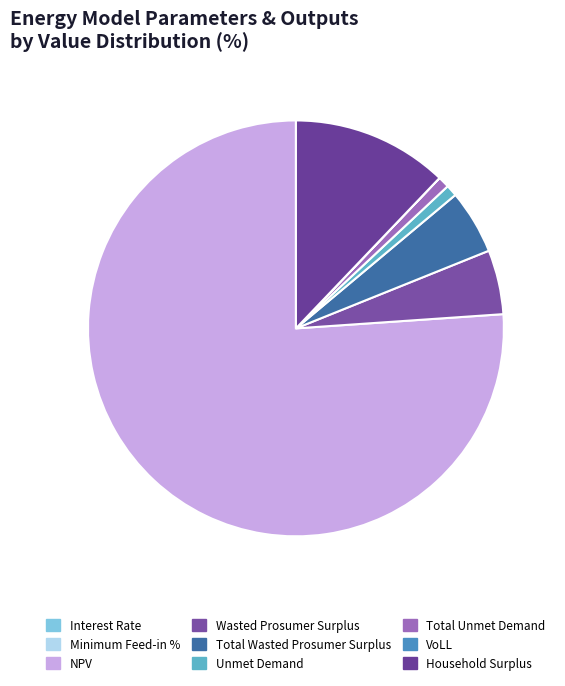

Rank the categories by value from highest to lowest.

NPV, Household Surplus, Wasted Prosumer Surplus, Total Wasted Prosumer Surplus, Unmet Demand, Total Unmet Demand, VoLL, Minimum Feed-in %, Interest Rate